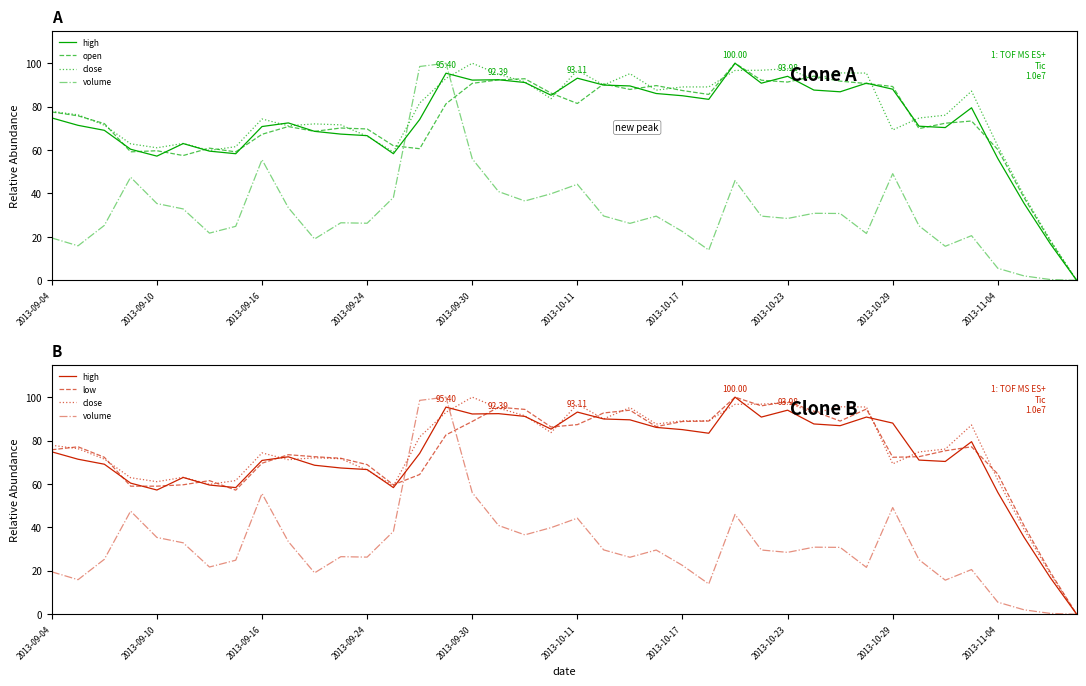

At 39, list the series in order from smallest to largest.

high, open, close, volume, low